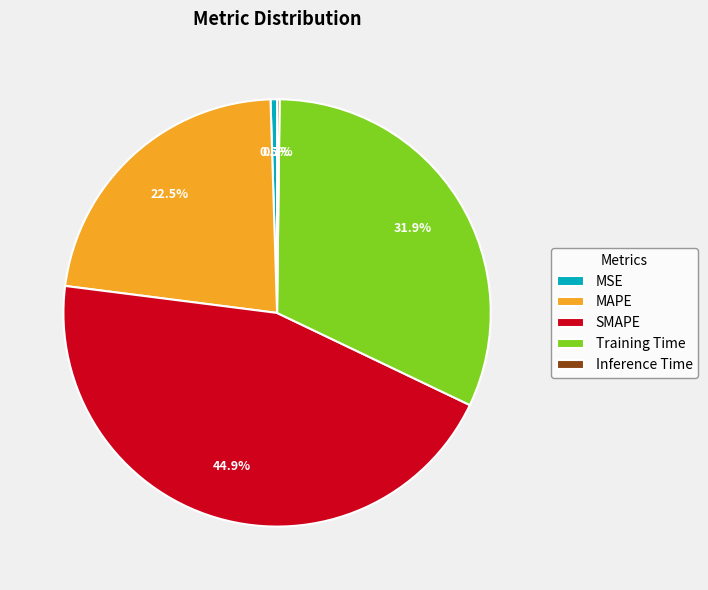

How much of the chart is everything except Training Time?

68.1%